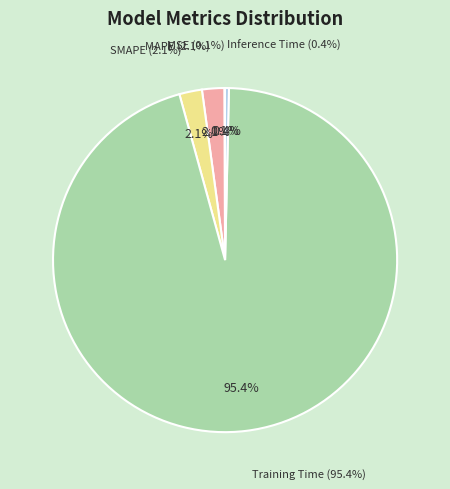

Count the number of slices in the pie.

5